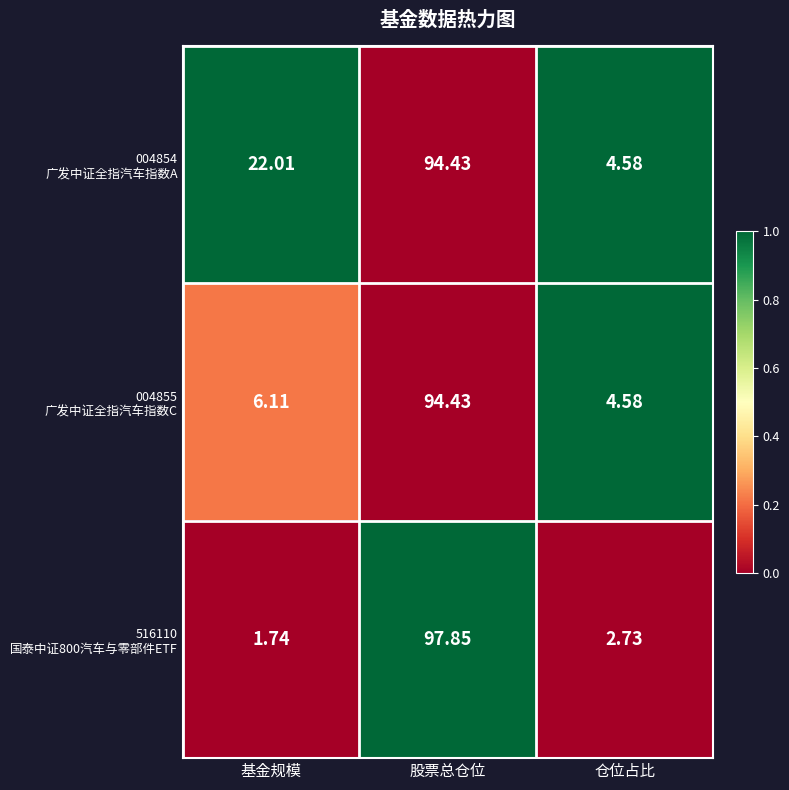

At which category does the chart reach its minimum across all series?

基金规模